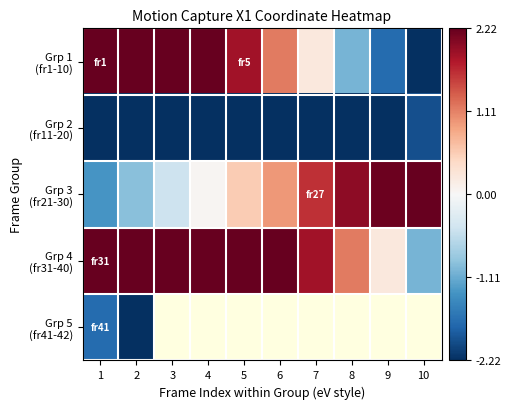

How many data points in Grp 4 (fr31-40) are less than 2?

4